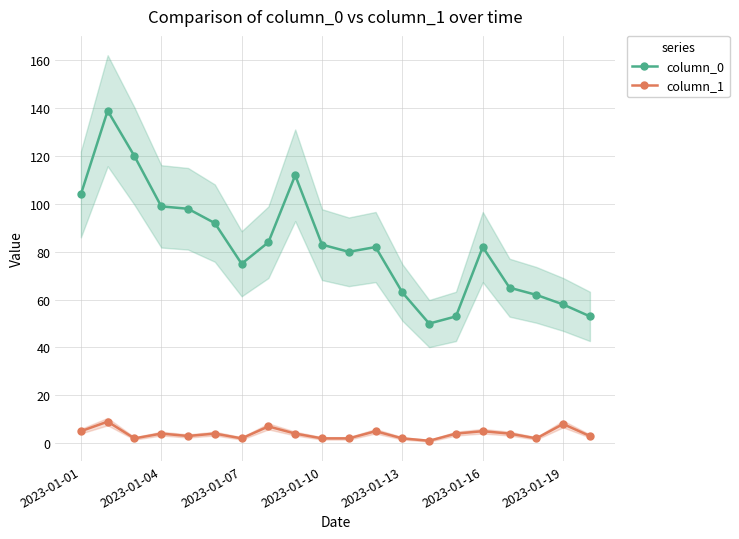

What is the sum of the column_1 values at 16 and 17?

6